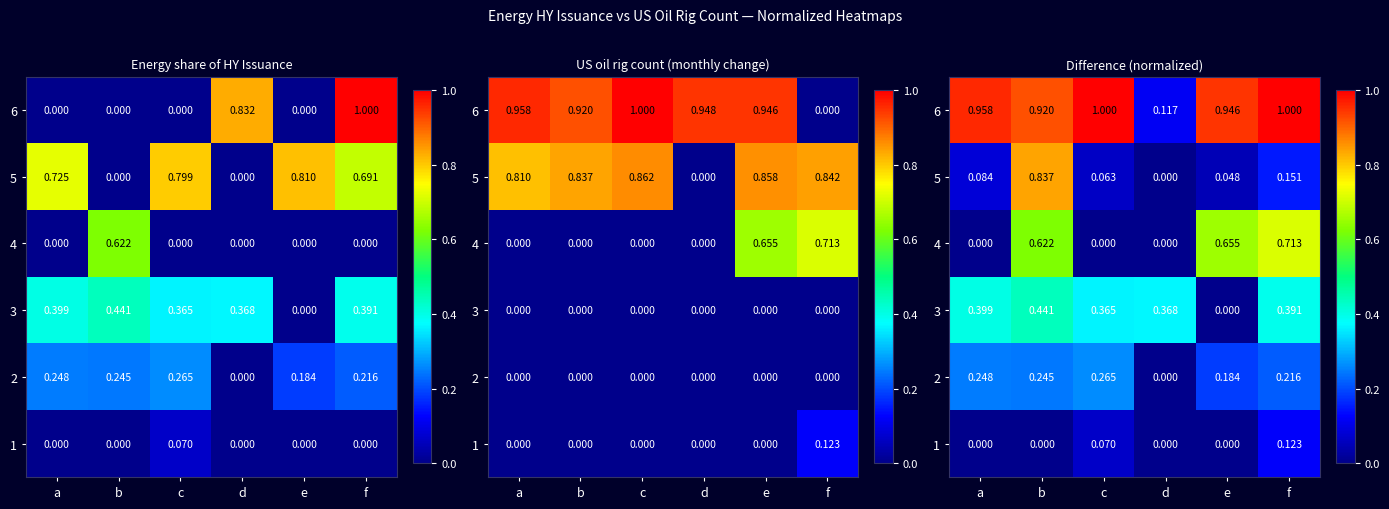

At f, list the series in order from smallest to largest.

1, 5, 2, 3, 4, 6